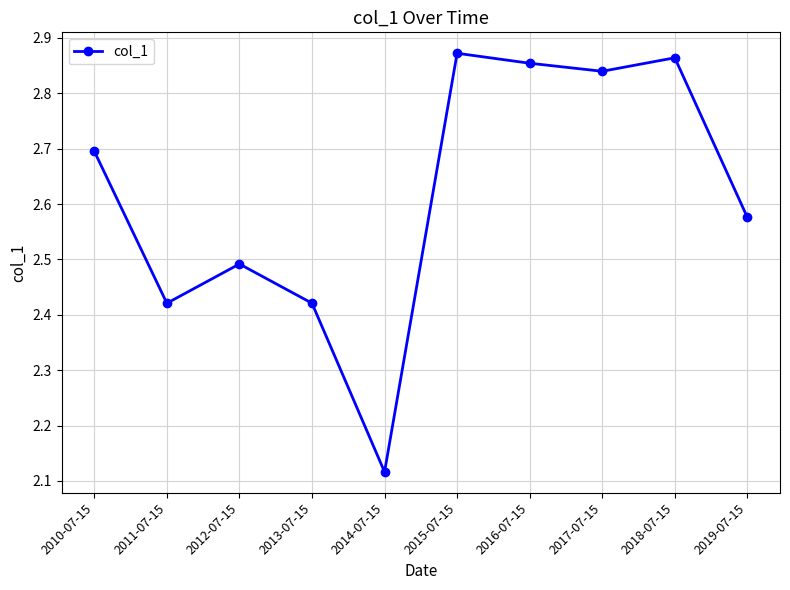

At which label is the value closest to 2?

2014-07-15